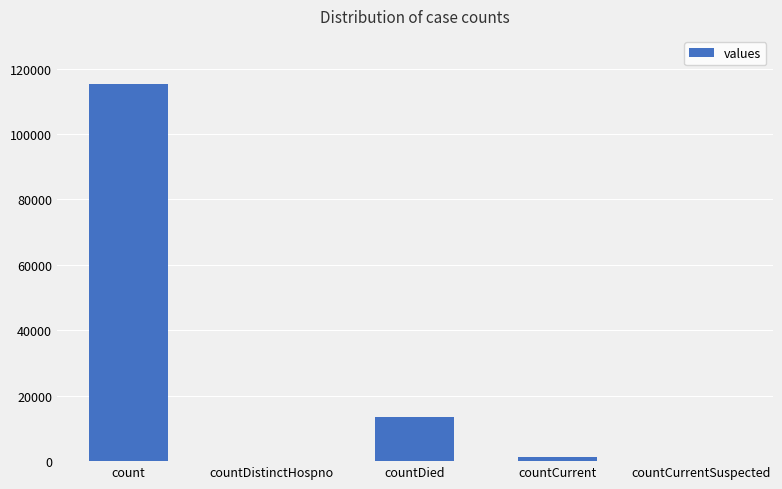

The value at countCurrent is 1383. True or false?

True